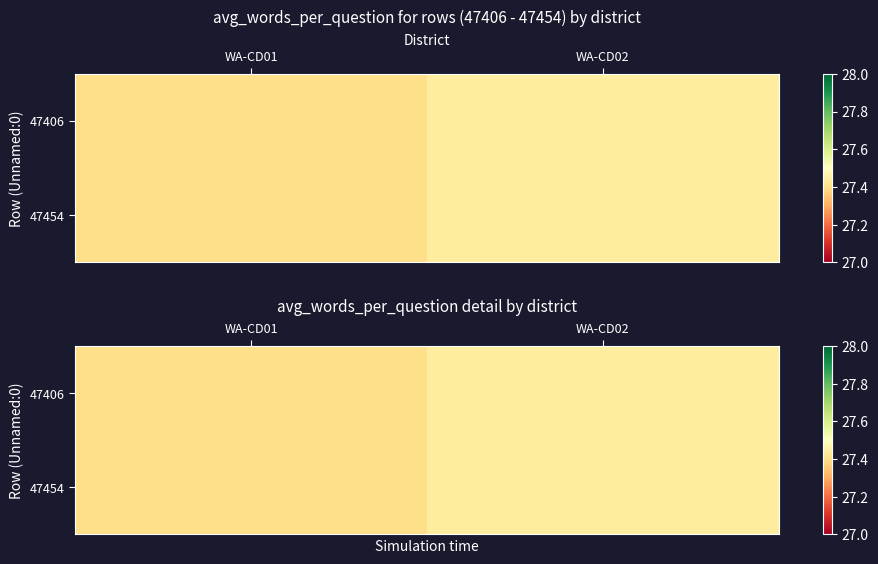

True or false: 47406 has a value of 27.4 at WA-CD01.

True